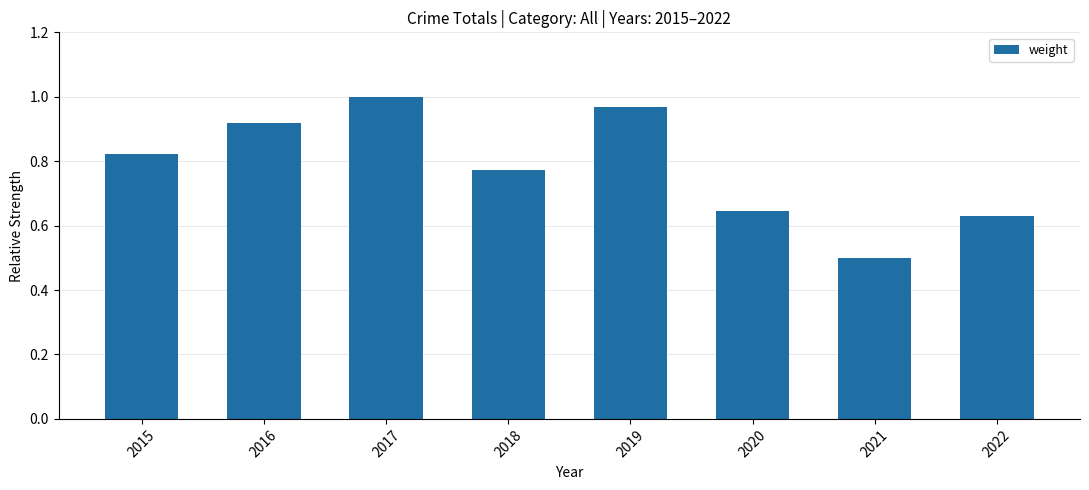

Which label corresponds to the largest value in the chart?

2017